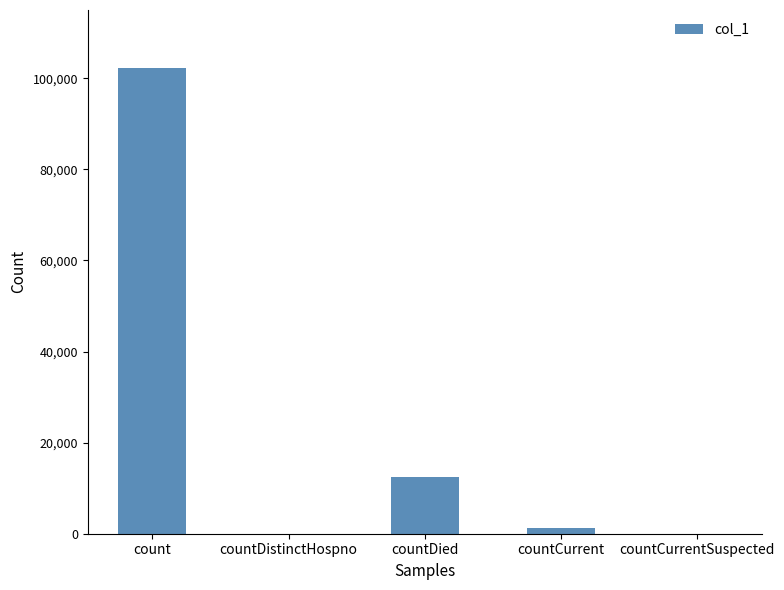

What is the average value?

23173